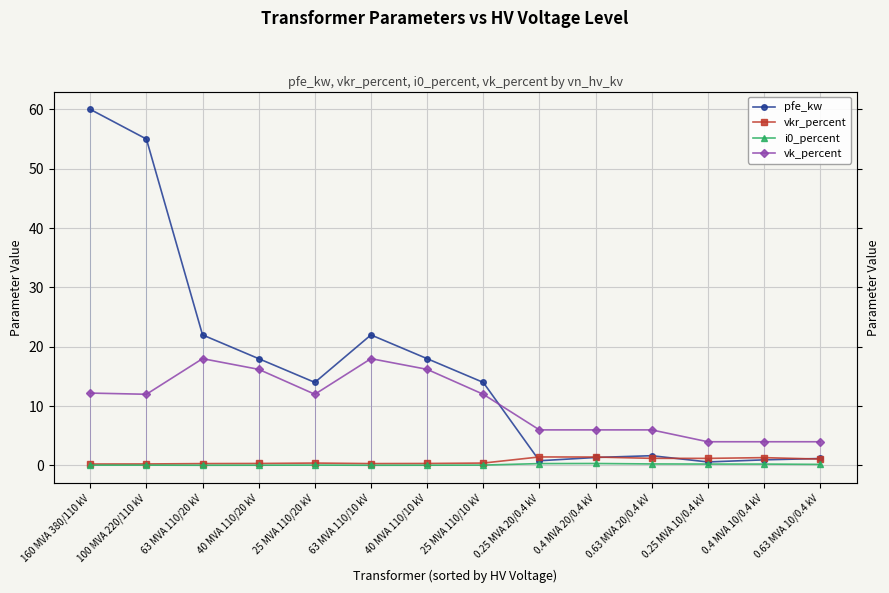

The vkr_percent series shows 0.4 at 25 MVA 110/10 kV. True or false?

True